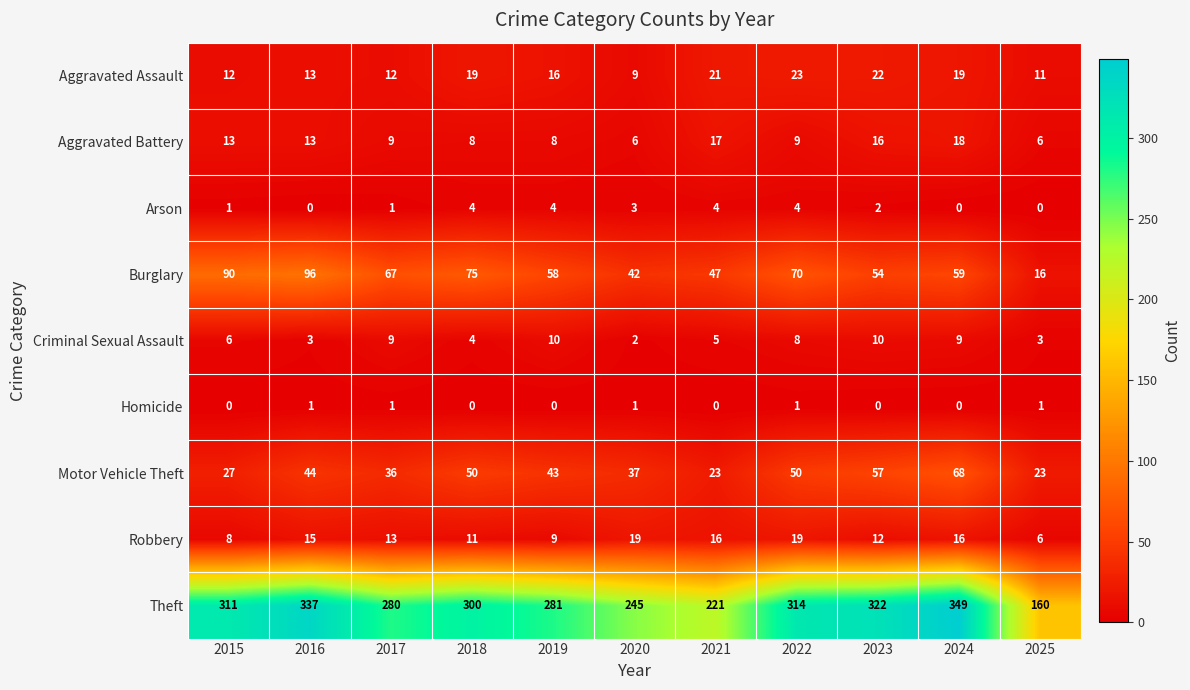

At which label does Robbery first exceed 13?

2016